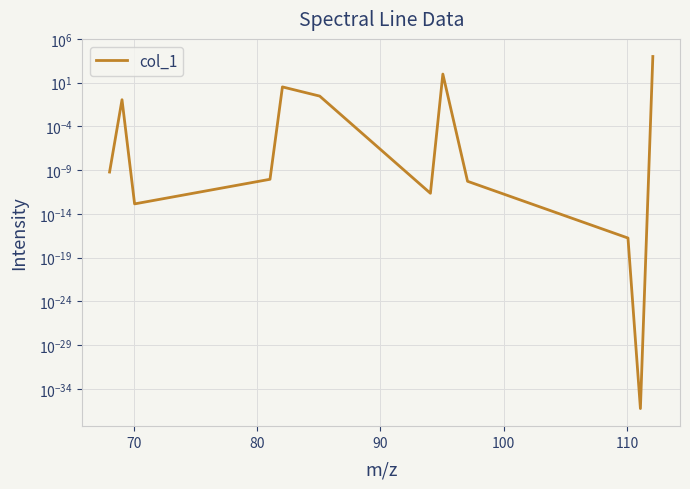

Does the chart display data point markers on the line(s)?

No